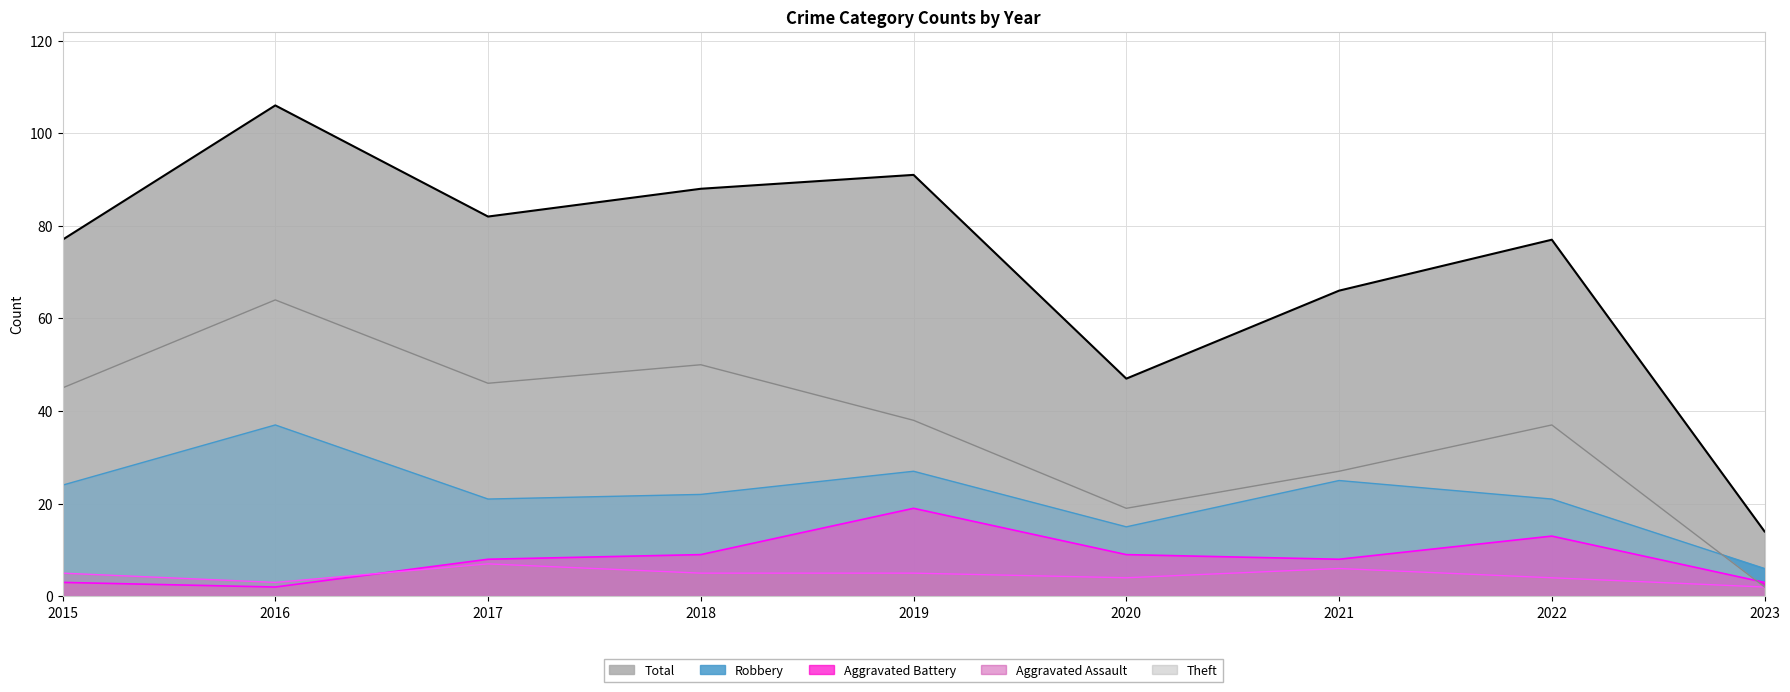

True or false: Total and Aggravated Battery cross at least once.

False